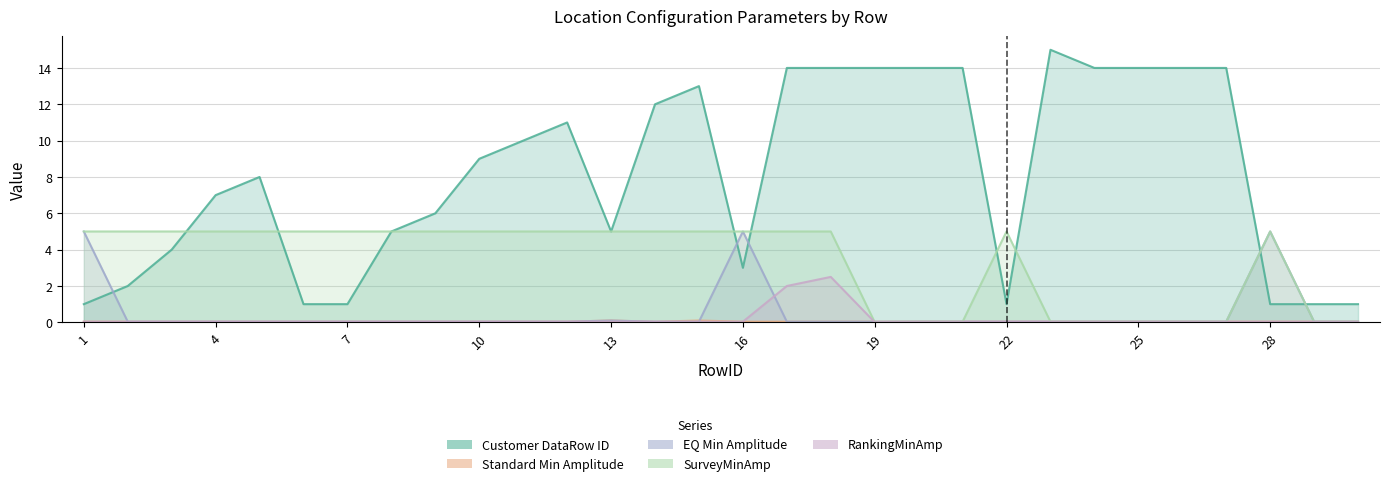

At which category does RankingMinAmp reach its first local valley?

19